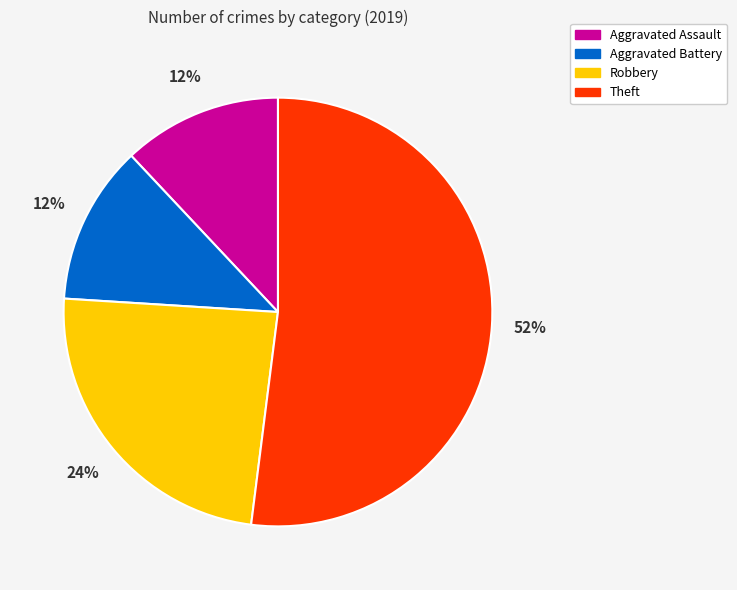

Between Robbery and Aggravated Battery, which is larger?

Robbery